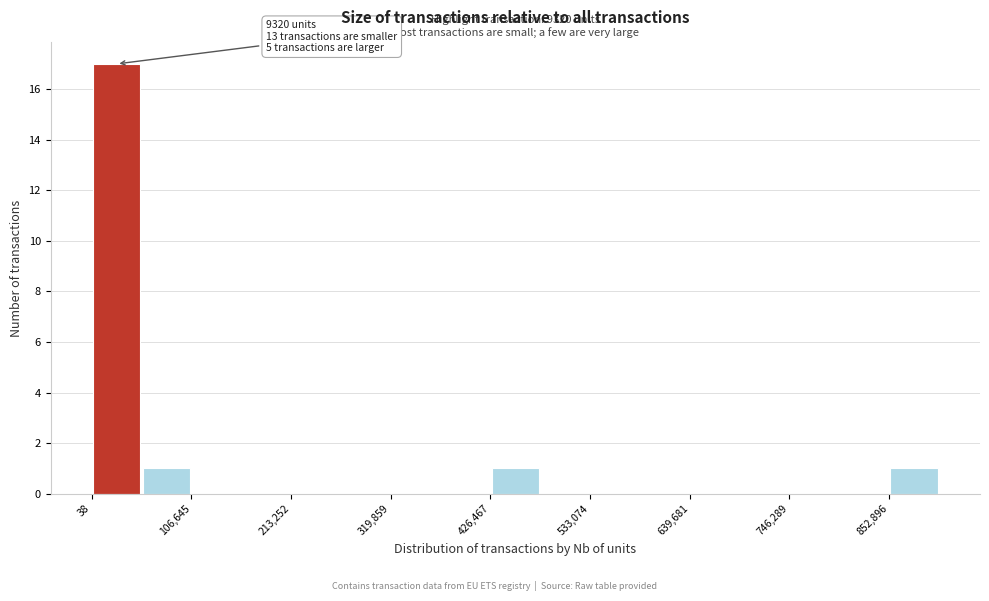

Read against the x-axis, roughly where is the centre of the tallest bar?

20000